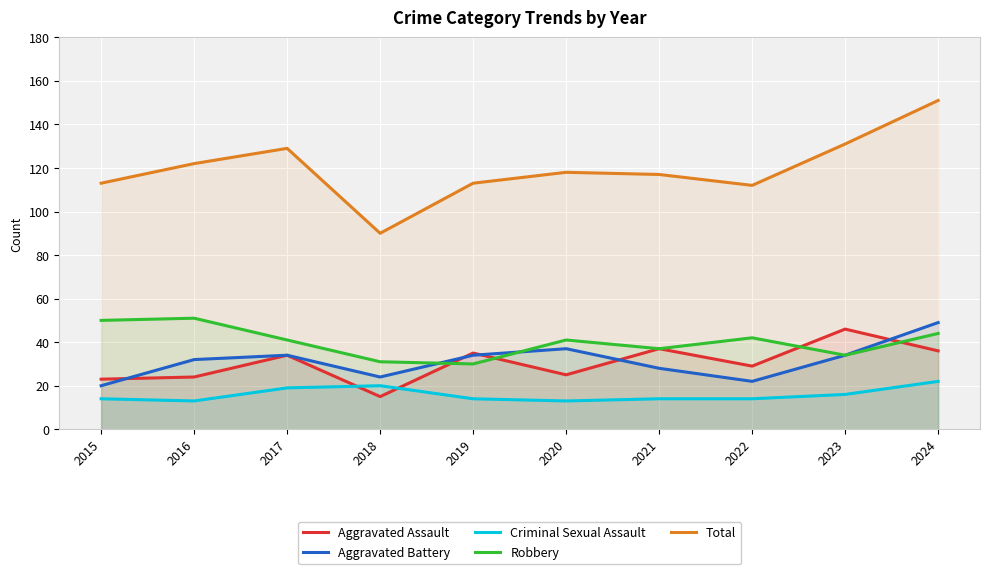

Is it true that Aggravated Assault equals 35 at 2019?

True